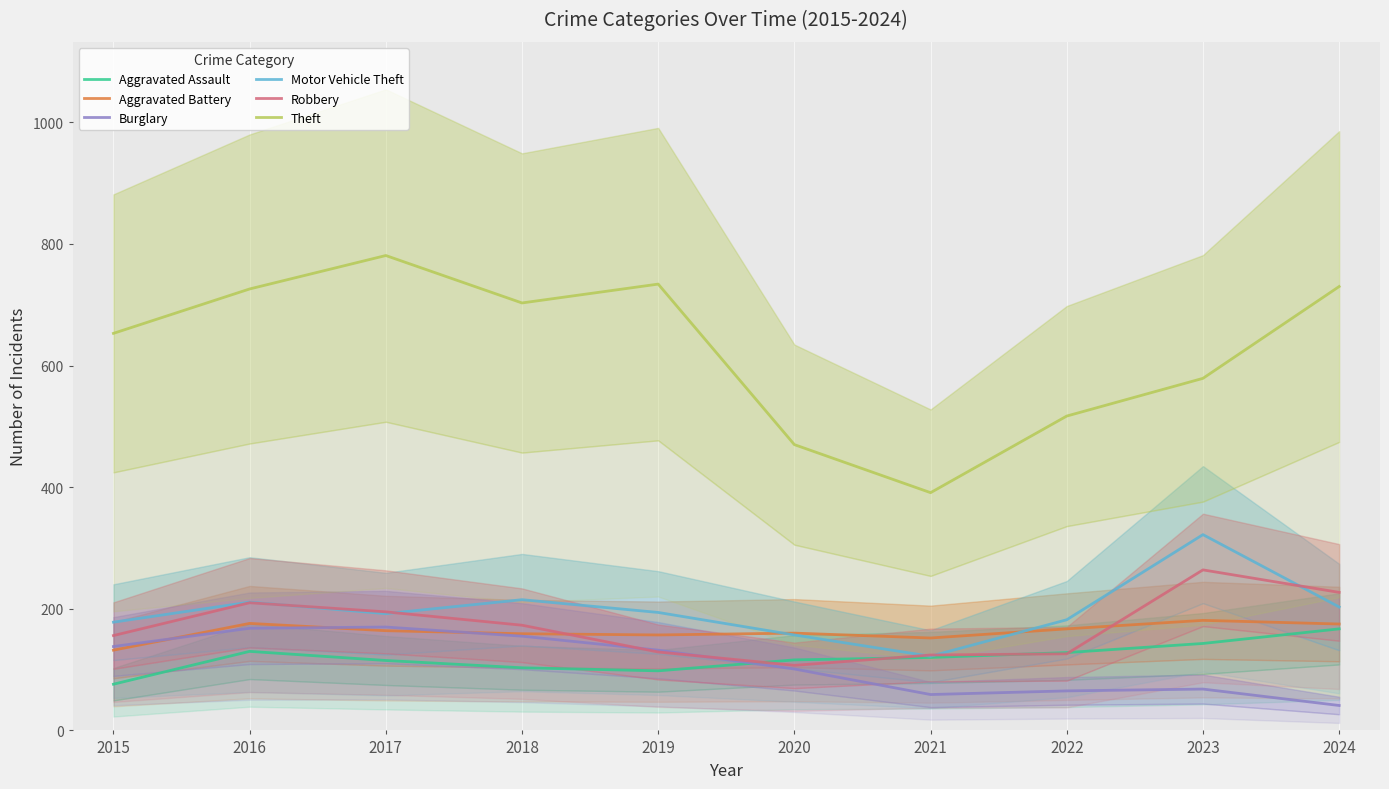

At which category does Aggravated Battery reach its first local peak?

2016